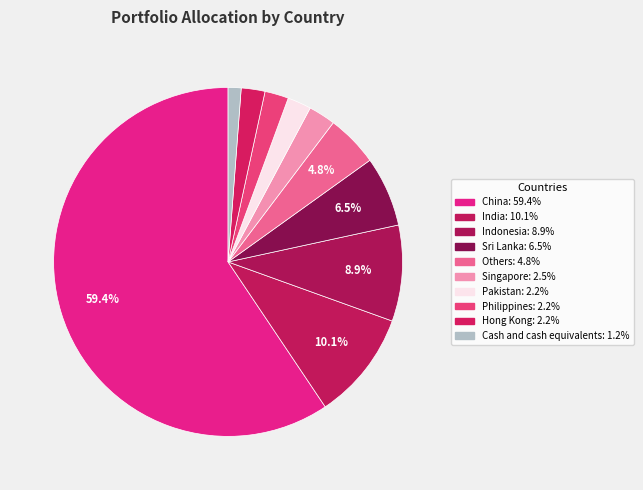

Count the number of slices in the pie.

10